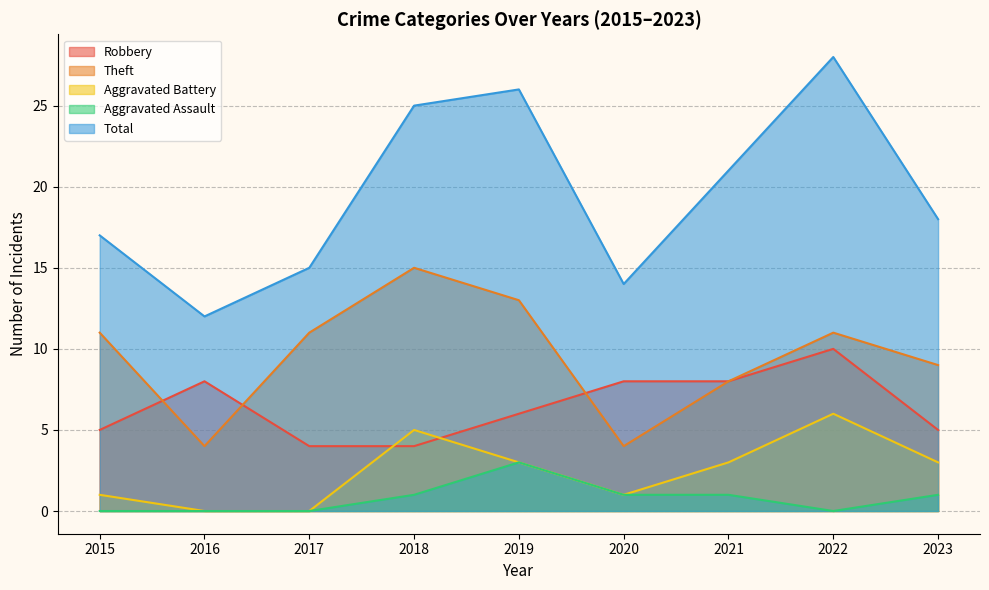

At which category is the sum across all series the highest?

2022